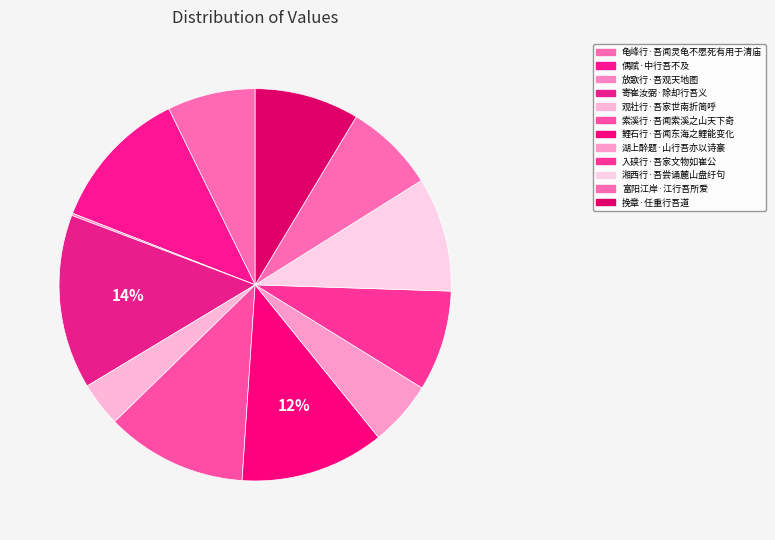

The 富阳江岸·江行吾所爱 slice represents 7% of the pie. True or false?

True